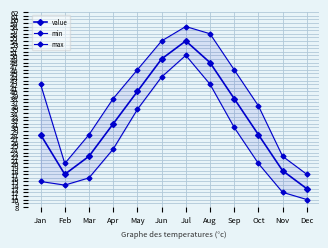

True or false: max has more than 0 interior local peaks.

True